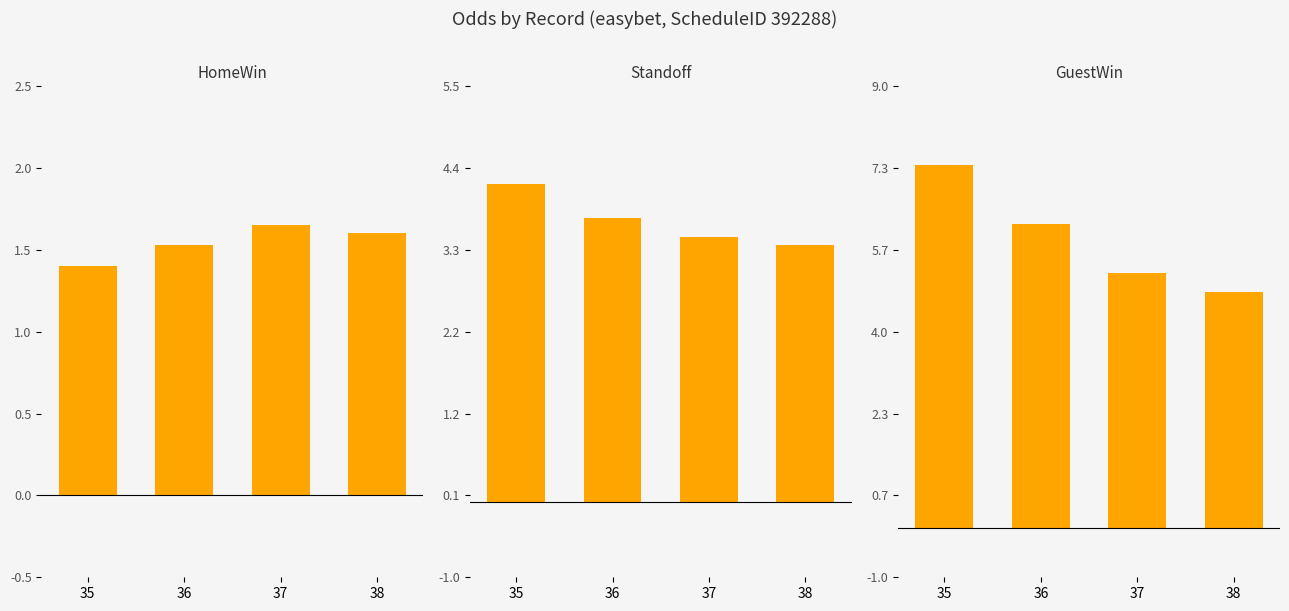

What is the difference between the second highest and minimum values in the Standoff series?

0.4